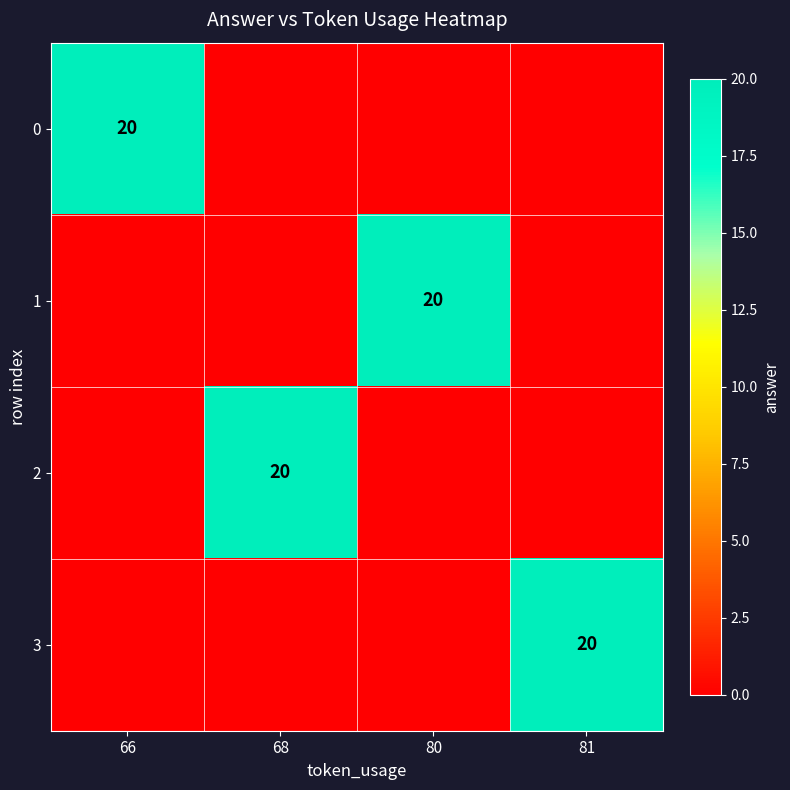

Is it true that 3 equals 20 at 81?

True